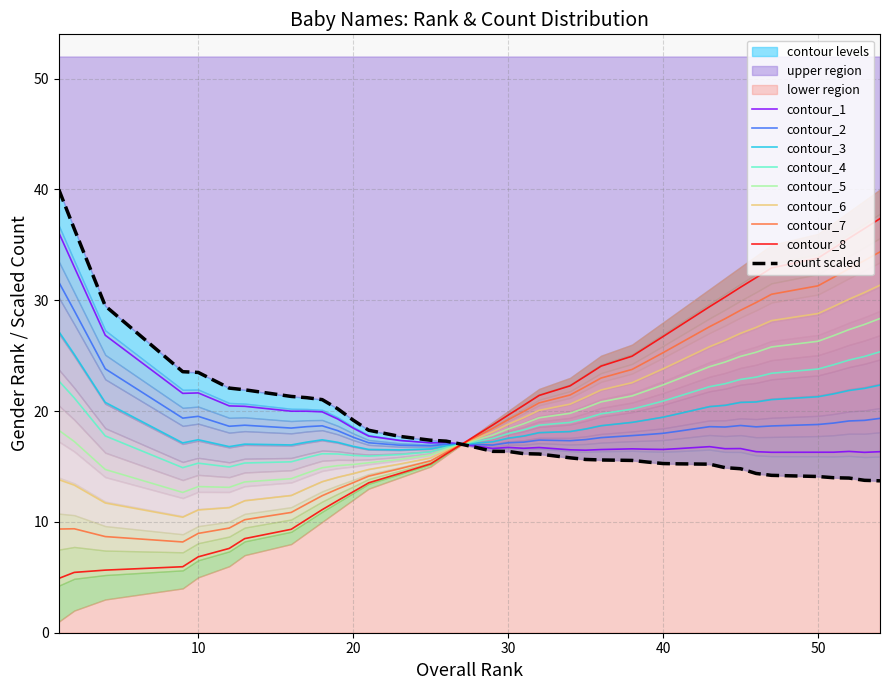

The genderRank series shows 29.4 at David. True or false?

True